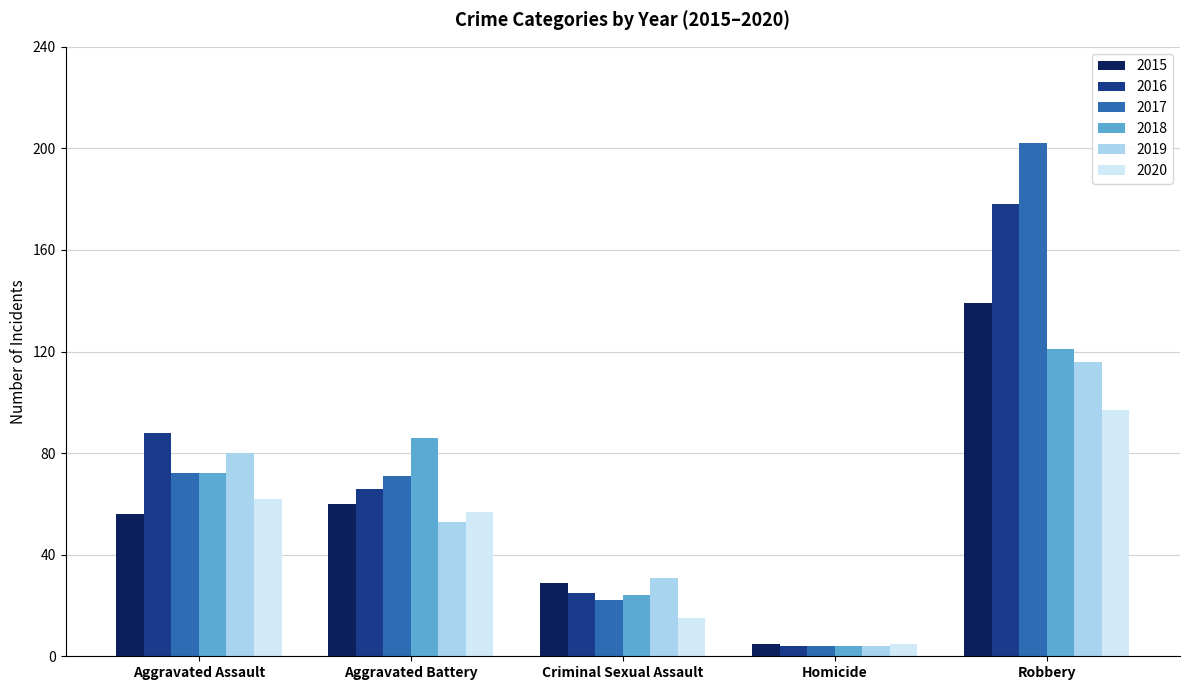

What is the difference between the 2018 values at Homicide and Criminal Sexual Assault?

20